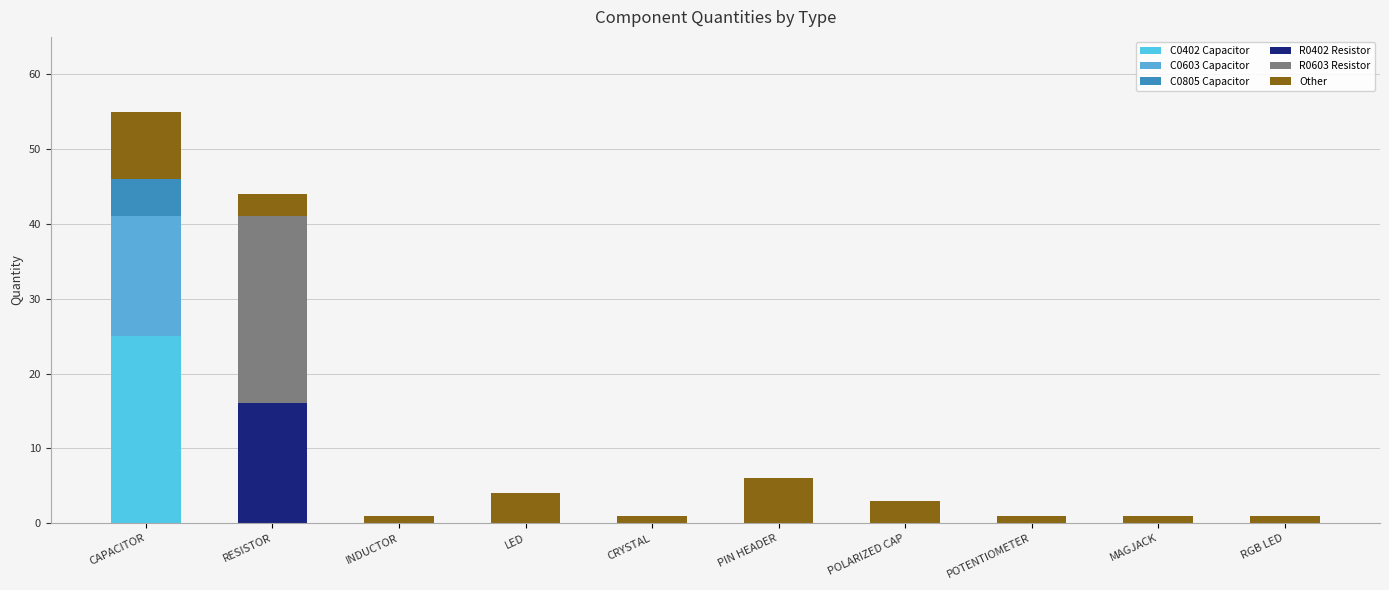

What are all the series names shown in the legend?

C0402 Capacitor, C0603 Capacitor, C0805 Capacitor, R0402 Resistor, R0603 Resistor, Other